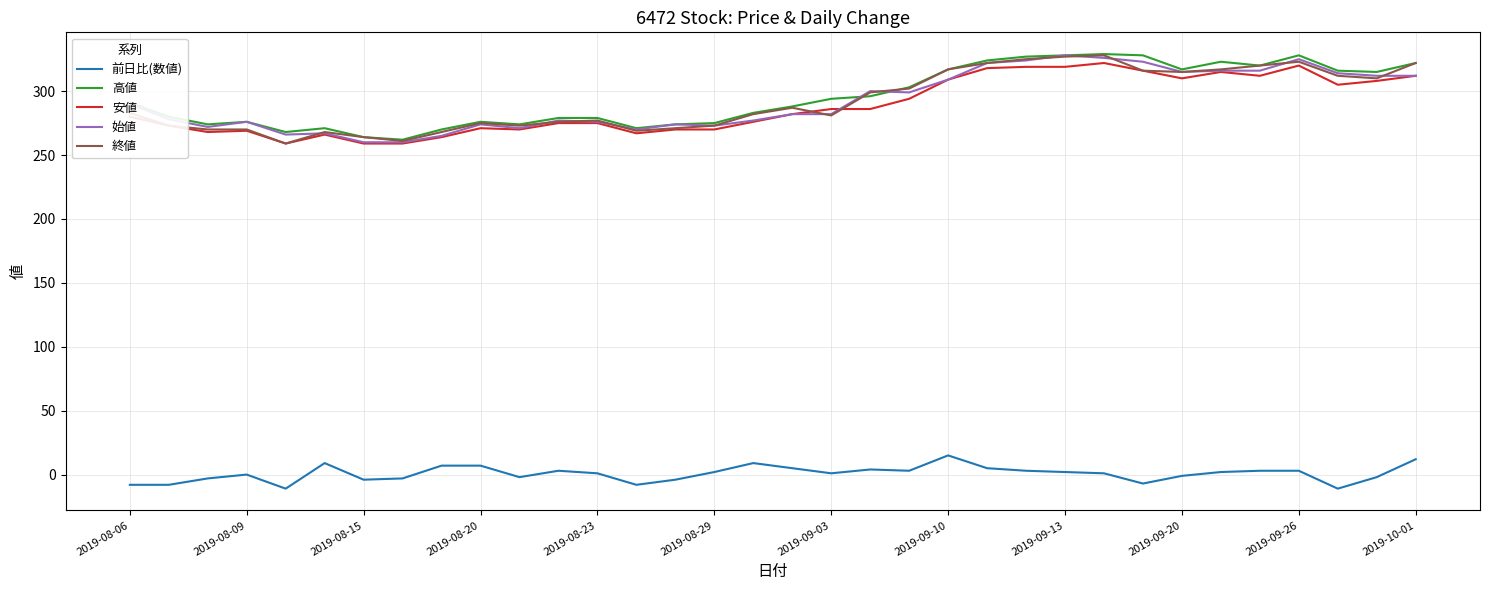

What is the maximum value shown in the chart?

329